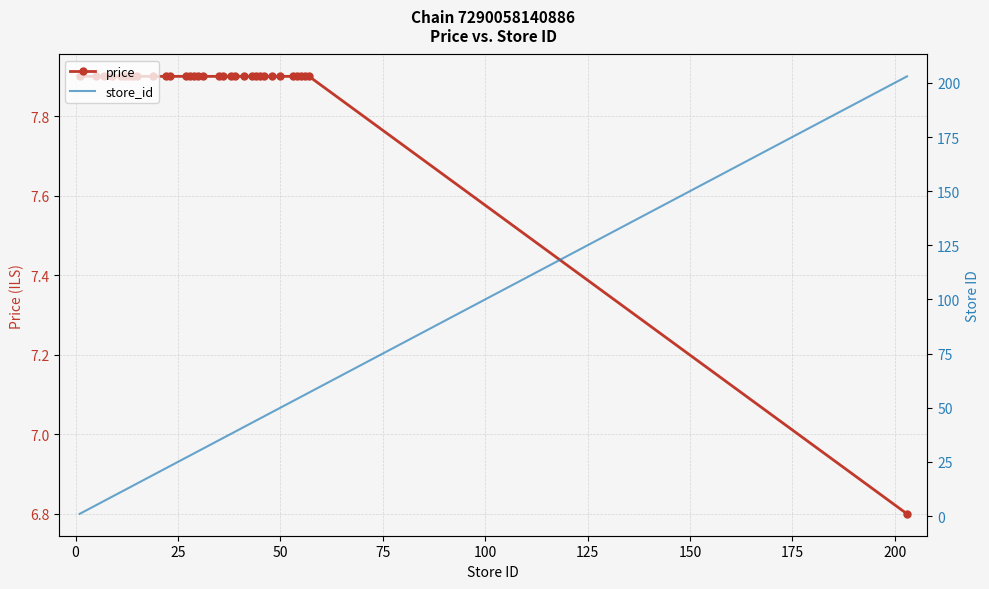

What is the value of the price point at the 2nd from the left?

7.9